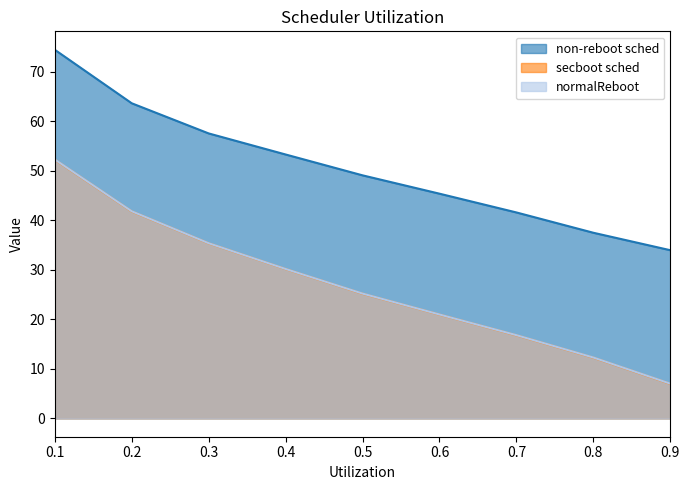

What is the greatest value displayed?

74.4